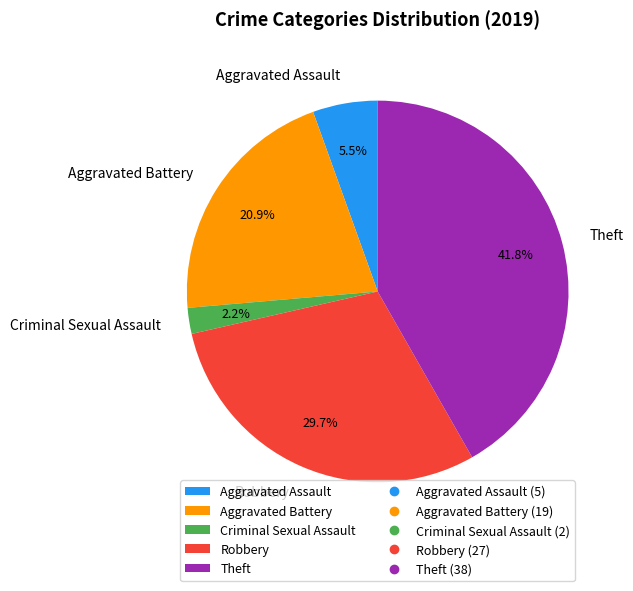

Which slice is the largest?

Theft